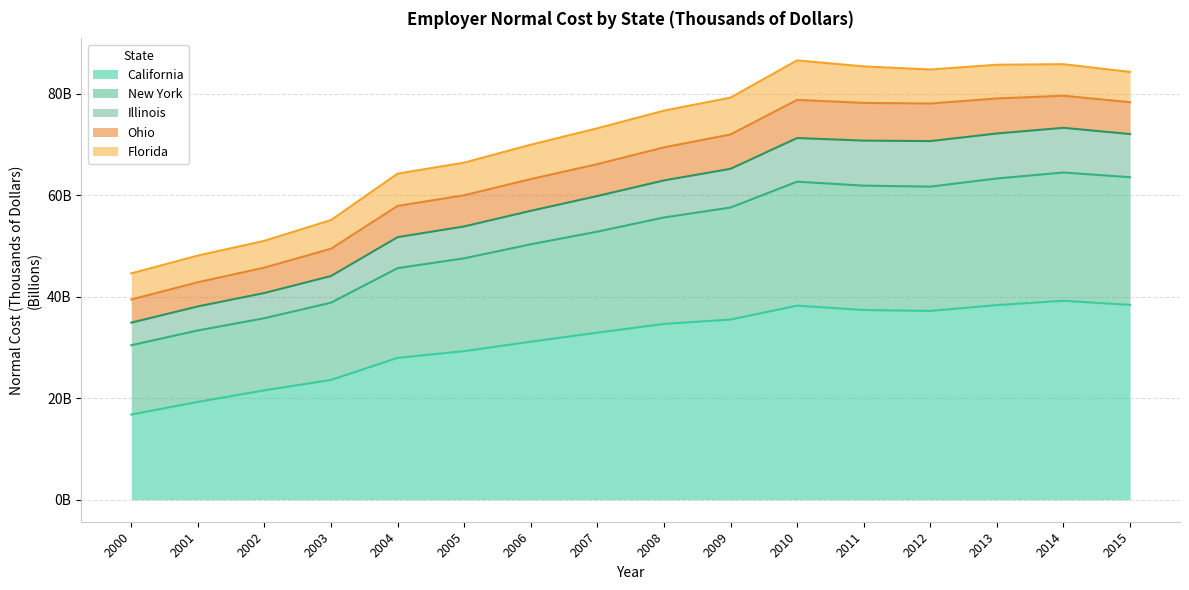

Does the chart have visible grid lines?

Yes